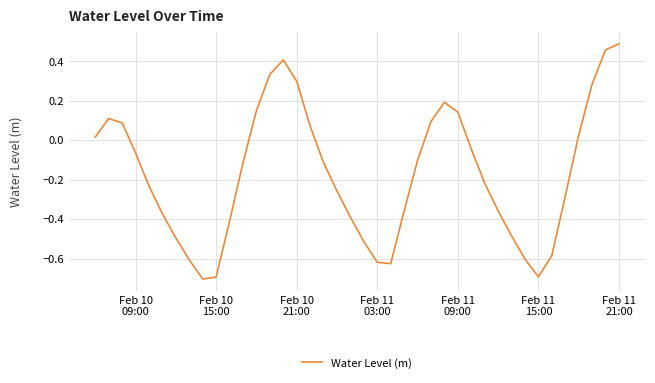

What is the difference between the maximum and minimum values?

1.2